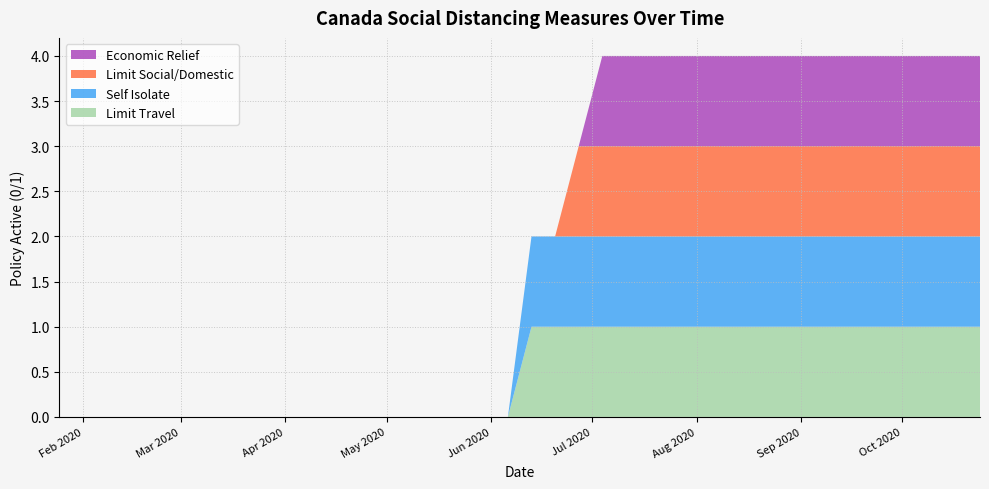

Reading left to right, what are all the values shown in this chart?

socialdistance_limittravel: 0	0	0	0	0	0	0	0	0	0	0	0	0	0	0	0	0	0	0	0	1	1	1	1	1	1	1	1	1	1	1	1	1	1	1	1	1	1	1	1
socialdistance_selfisolate: 0	0	0	0	0	0	0	0	0	0	0	0	0	0	0	0	0	0	0	0	1	1	1	1	1	1	1	1	1	1	1	1	1	1	1	1	1	1	1	1
socialdistance_limitsocialdomestic: 0	0	0	0	0	0	0	0	0	0	0	0	0	0	0	0	0	0	0	0	0	0	1	1	1	1	1	1	1	1	1	1	1	1	1	1	1	1	1	1
socialdistance_econrelief: 0	0	0	0	0	0	0	0	0	0	0	0	0	0	0	0	0	0	0	0	0	0	0	1	1	1	1	1	1	1	1	1	1	1	1	1	1	1	1	1